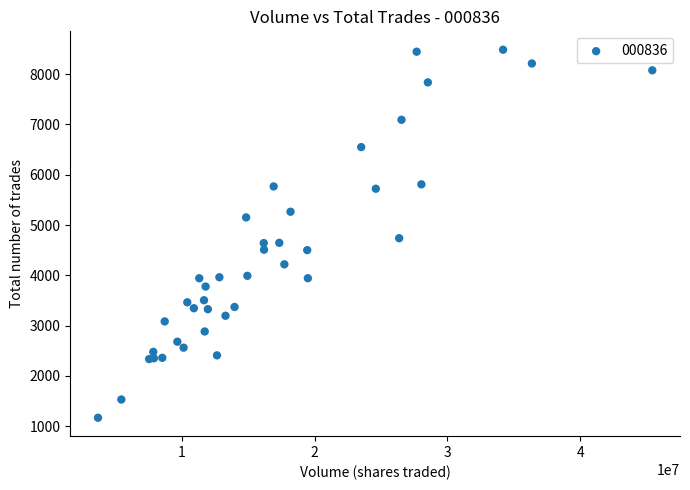

What Y value in the scatter plot is closest to 4827?

4738